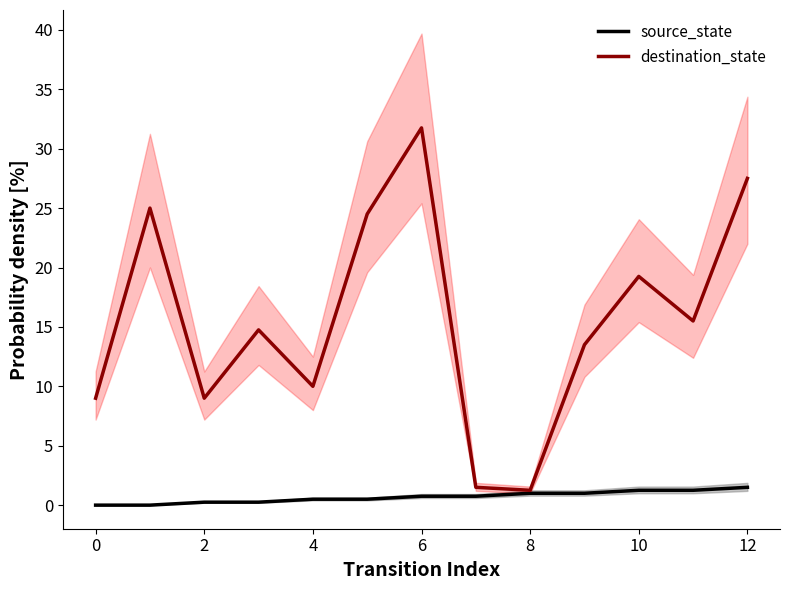

The source_state series shows 0.2 at 2. True or false?

True